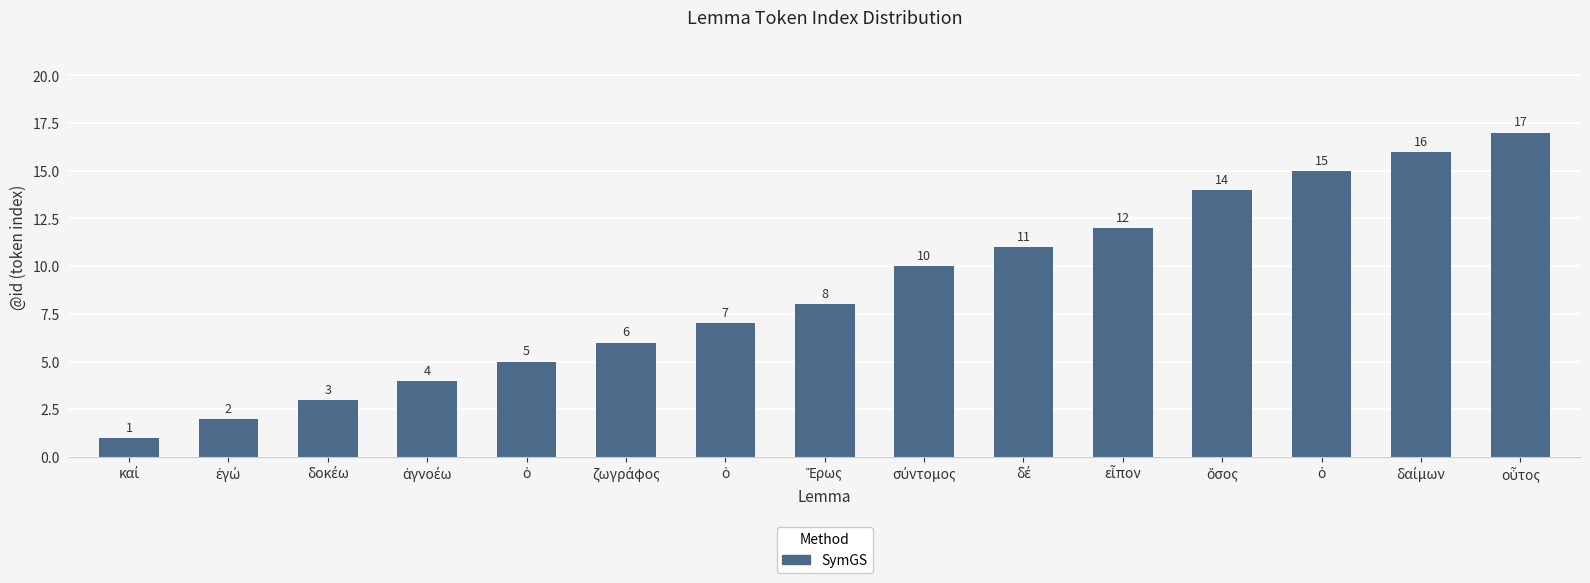

What is the difference between the maximum and minimum values?

16